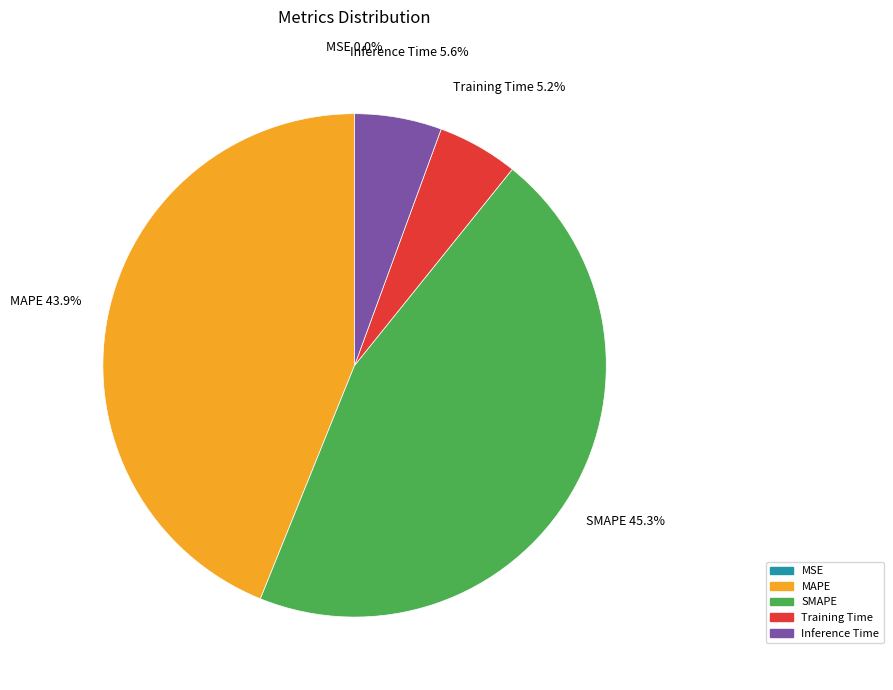

To the nearest percent, what percentage of the pie is SMAPE?

45%